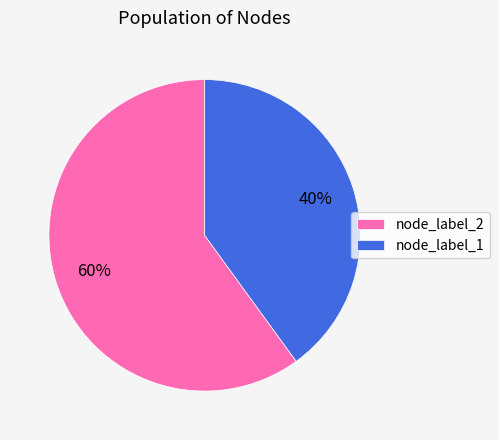

The node_label_2 slice represents 71% of the pie. True or false?

False